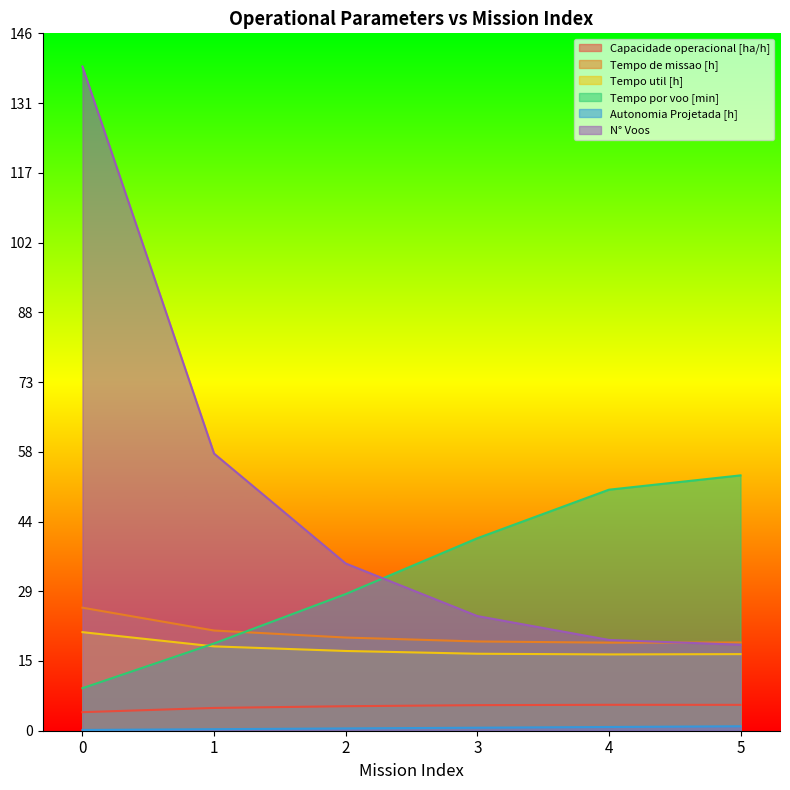

At which category does Capacidade operacional [ha/h] reach its first local peak?

4